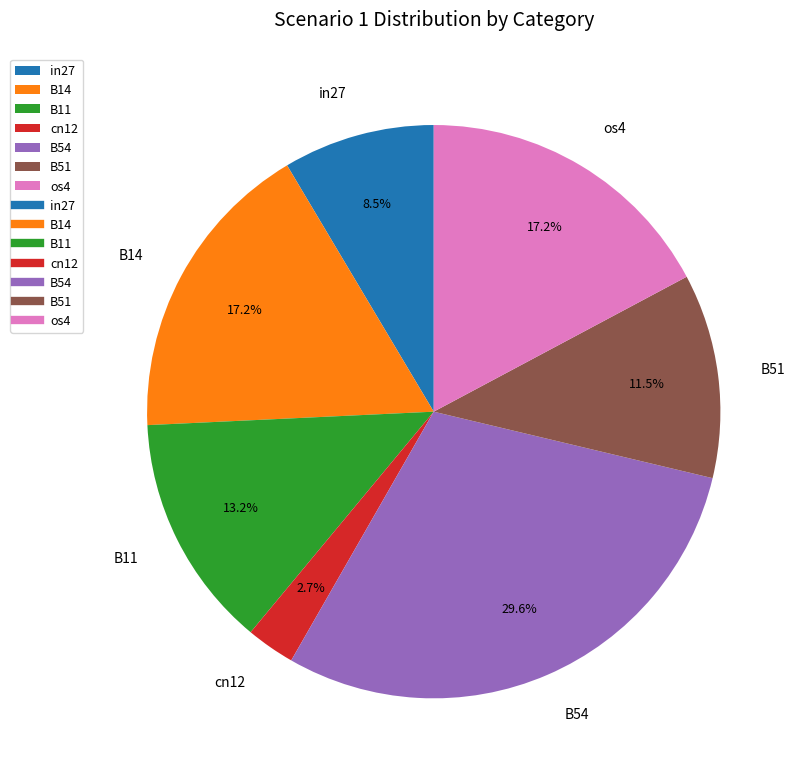

Does in27 account for over 50% of the chart?

No